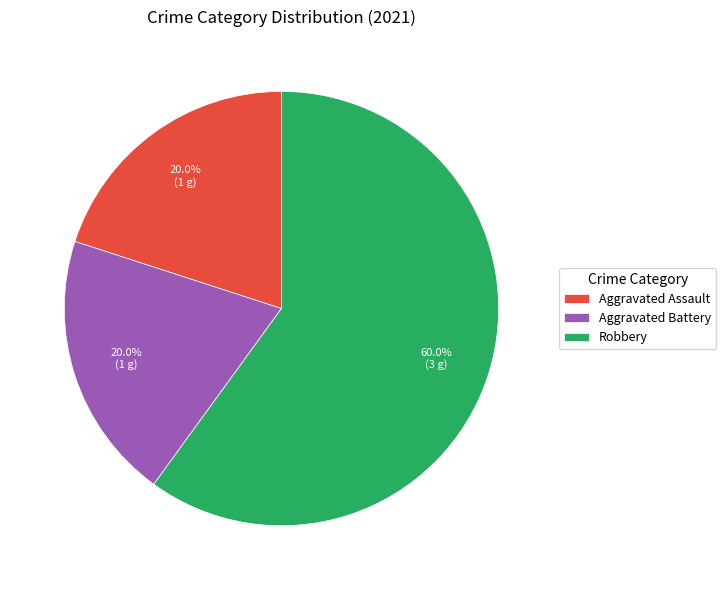

Is there any slice that represents more than half of the pie?

Yes